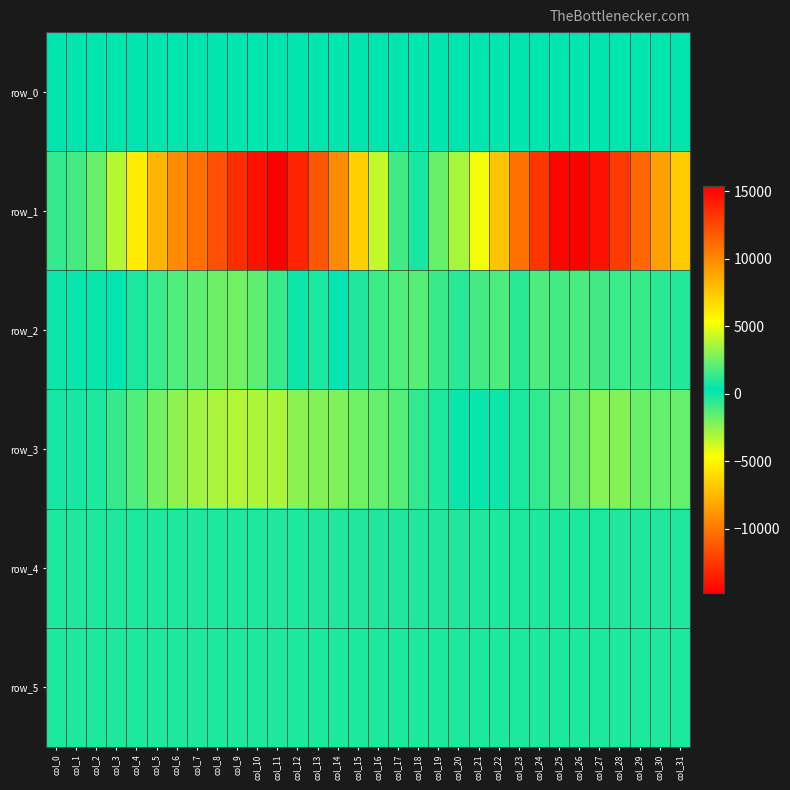

Is the value of row_4 at col_4 greater than the value of row_2 at col_31?

Yes